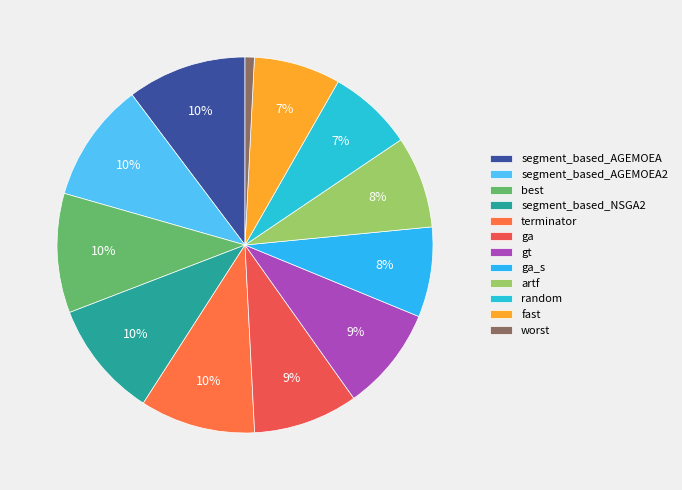

What is the largest slice in the pie chart?

segment_based_AGEMOEA2